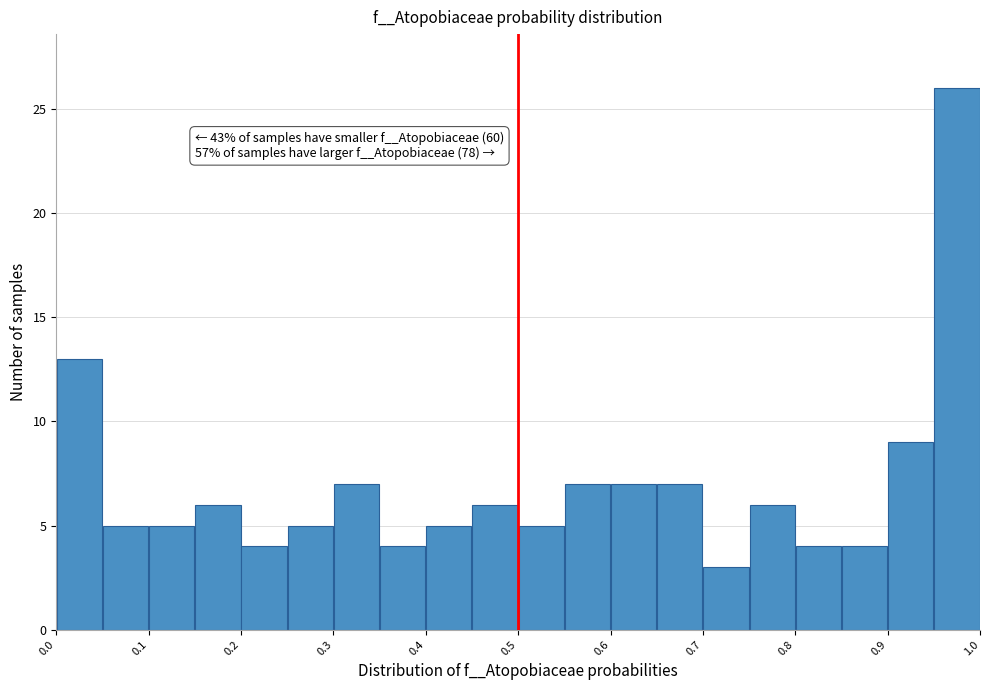

Which range on the x-axis has the tallest bar?

0.95 to 1.00